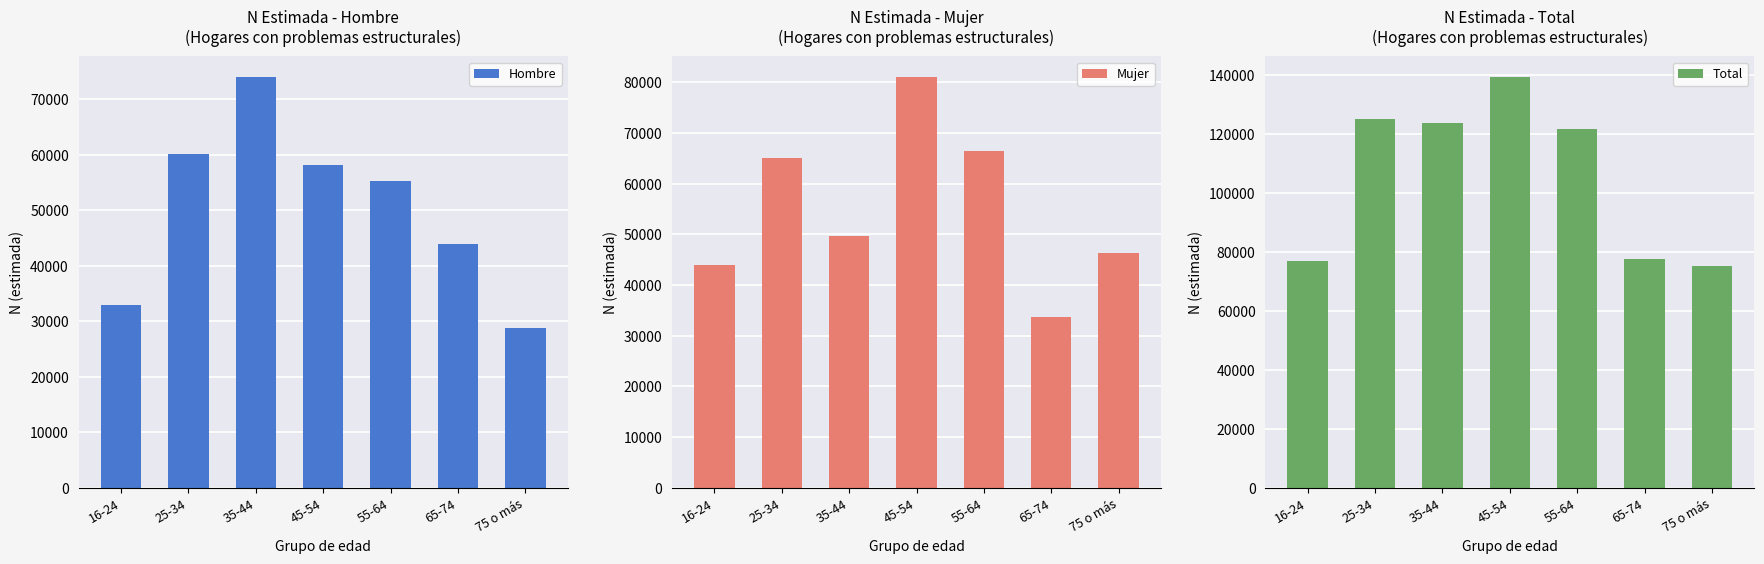

How many values in the Total series exceed 121734?

3